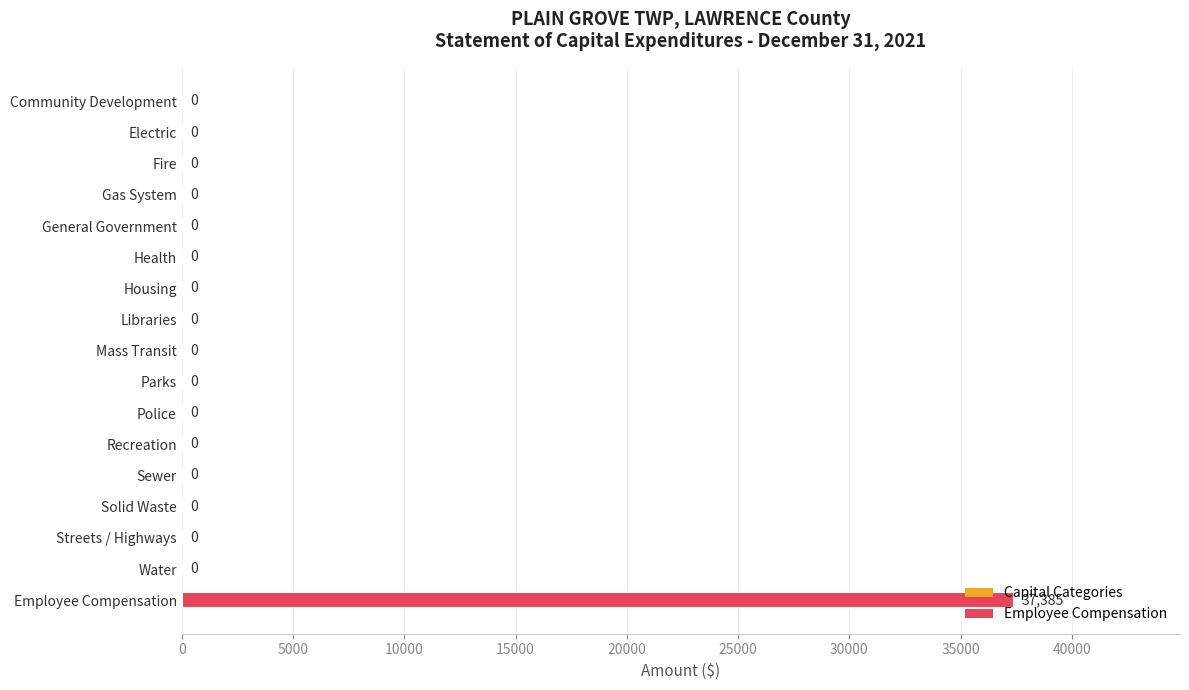

True or false: the data shows 37385 at Employee Compensation.

True